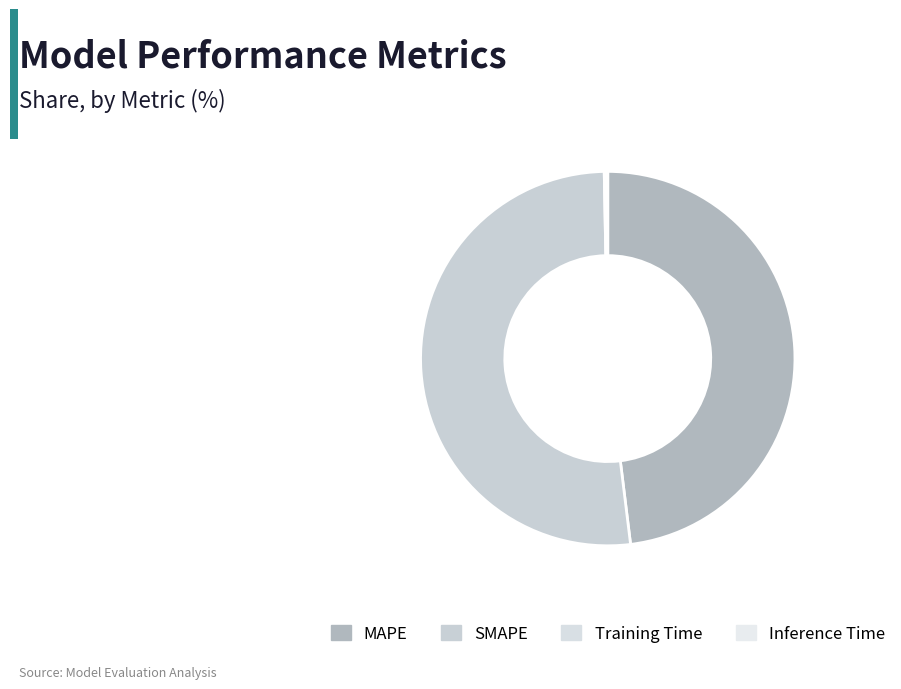

The Inference Time slice represents 1% of the pie. True or false?

False